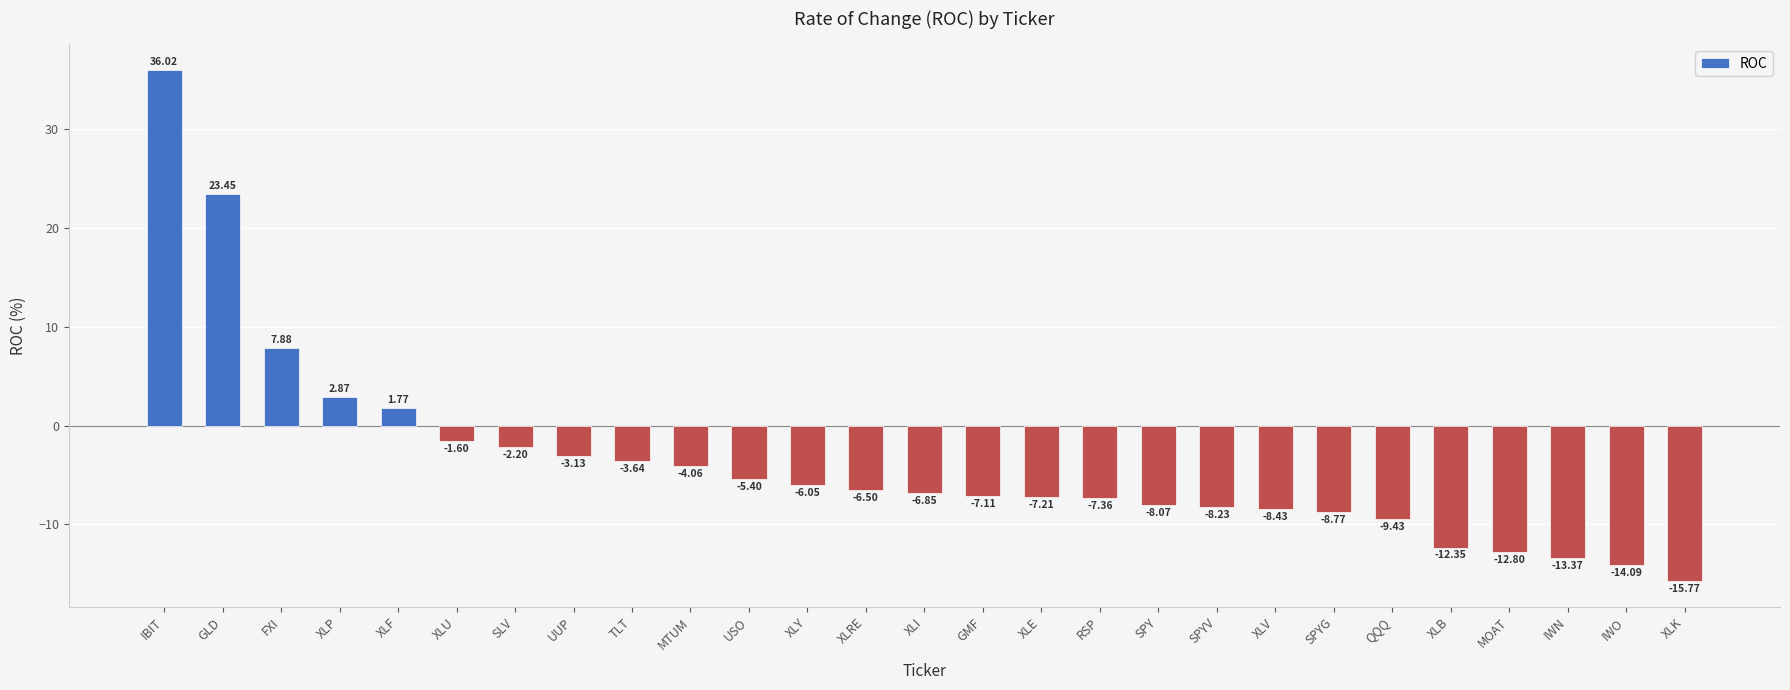

How many values are above zero?

5